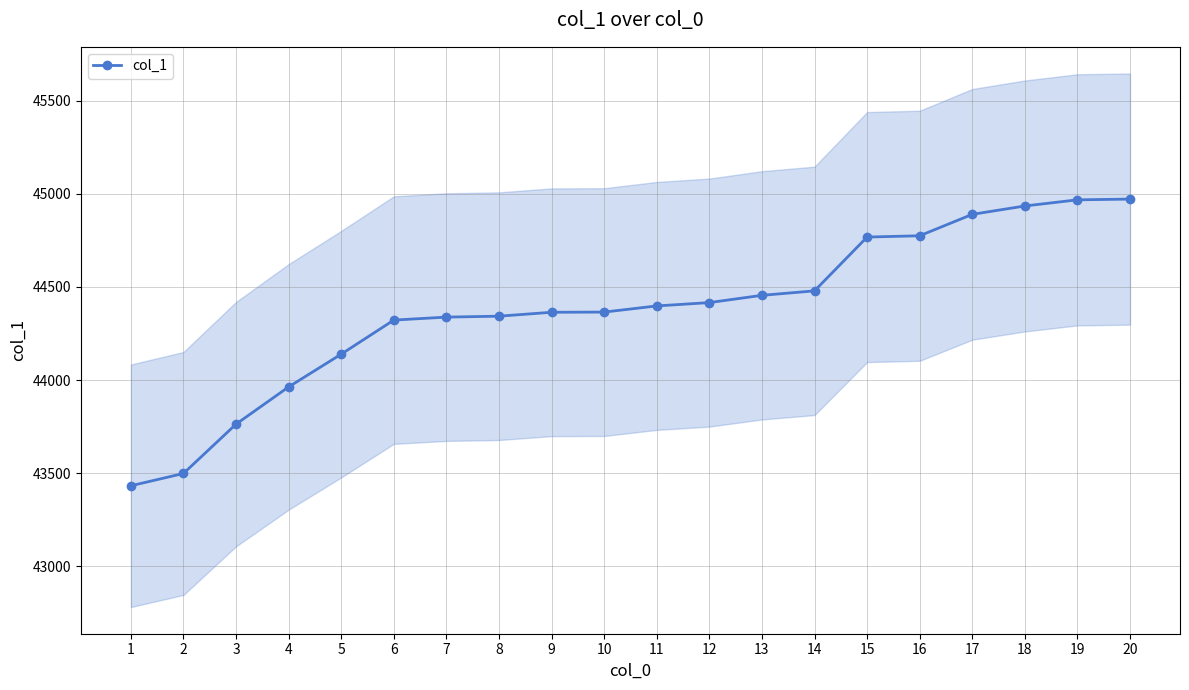

Reading left to right, extract all data points from this chart.

1=43432	2=43498	3=43763	4=43963	5=44139	6=44322	7=44338	8=44343	9=44364	10=44365	11=44398	12=44416	13=44455	14=44479	15=44768	16=44775	17=44890	18=44935	19=44968	20=44972